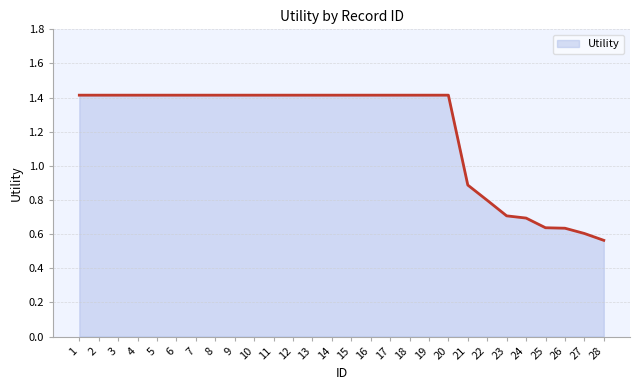

True or false: the data shows 1.4 at 3.

True